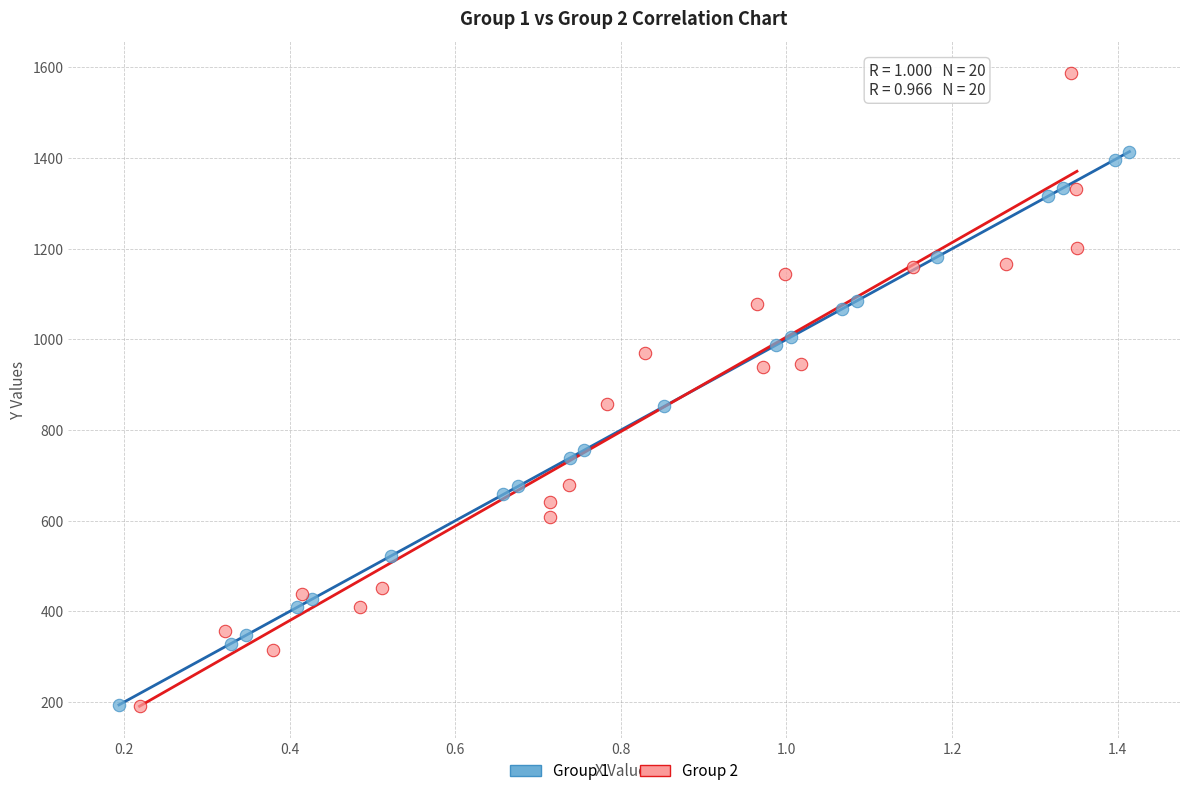

Which series has the largest Y range (max minus min)?

Group 2